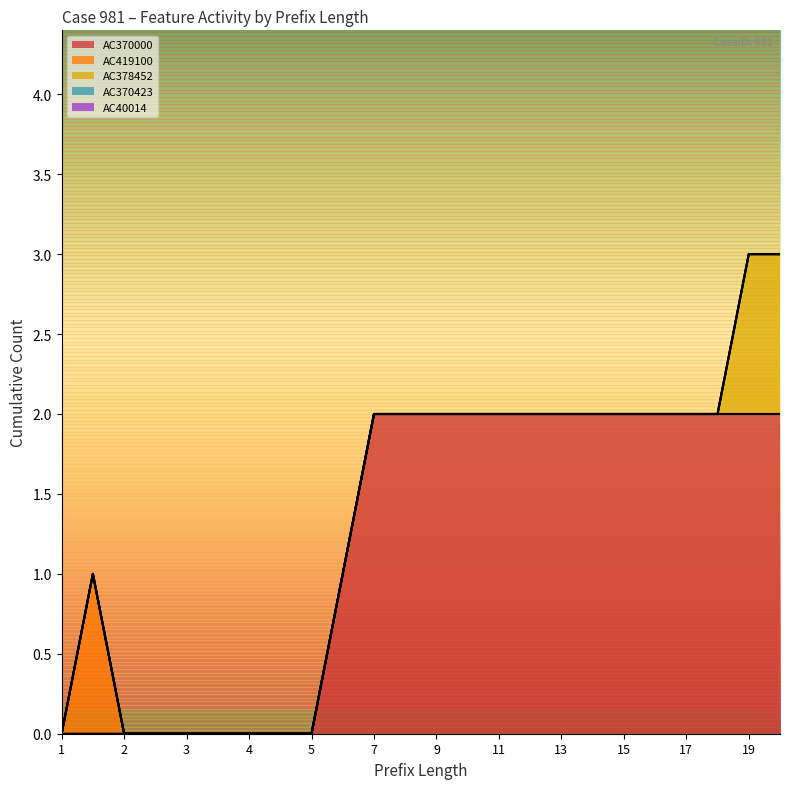

List the series in order of their peak value, lowest first.

AC370423, AC40014, AC419100, AC378452, AC370000